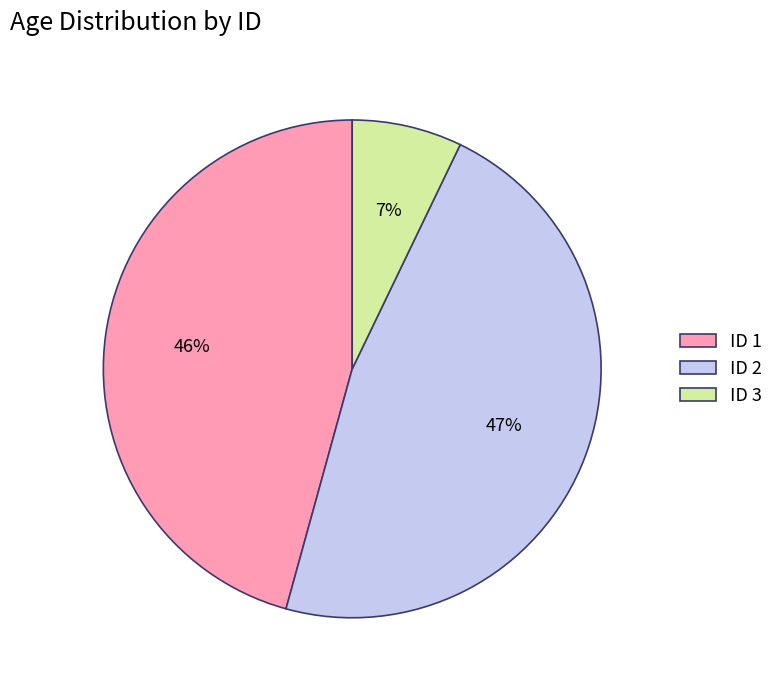

Between ID 2 and ID 1, which is larger?

ID 2